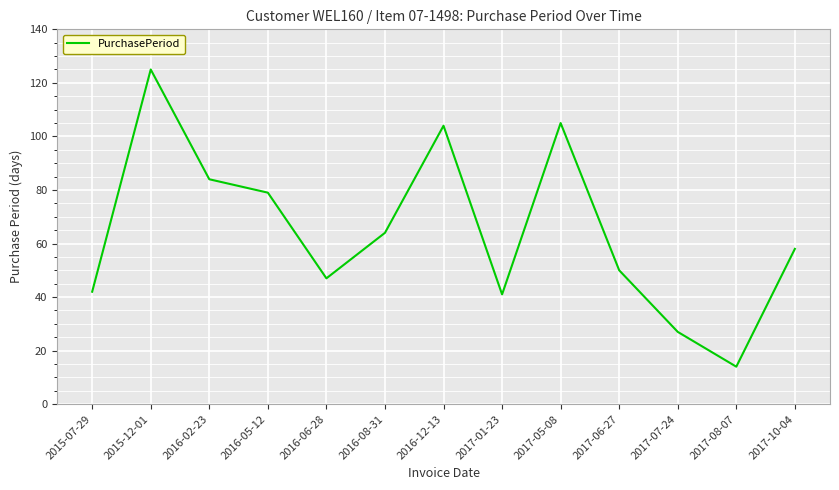

At which category does the data reach its first local peak?

2015-12-01